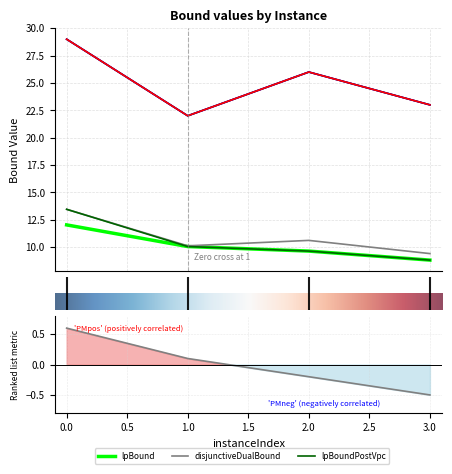

Which series has the widest spread of values?

rootDualBound